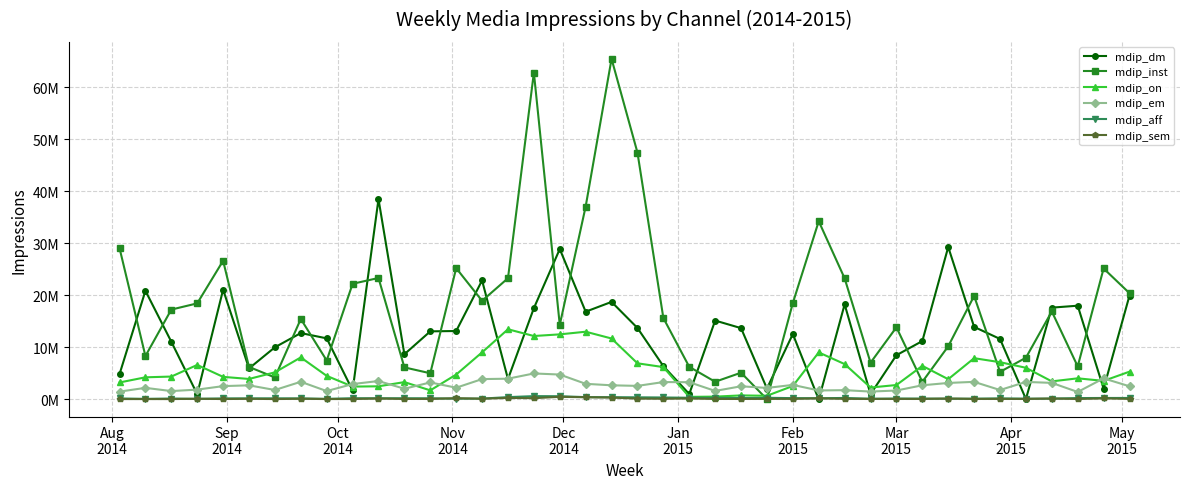

What are all the series names shown in the legend?

mdip_dm, mdip_inst, mdip_on, mdip_em, mdip_aff, mdip_sem